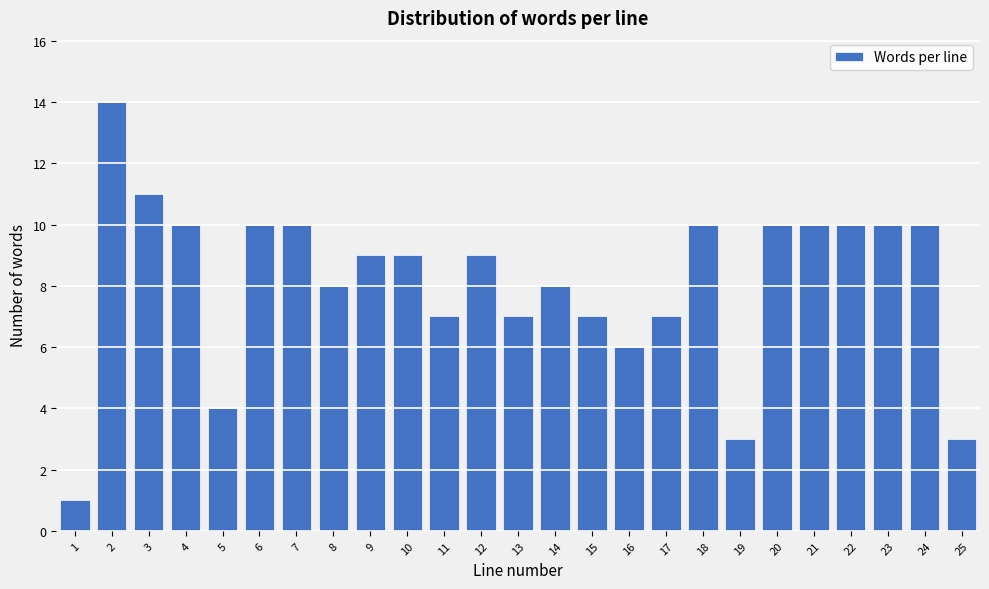

Reading left to right, transcribe all the data shown in this chart.

1=1	2=14	3=11	4=10	5=4	6=10	7=10	8=8	9=9	10=9	11=7	12=9	13=7	14=8	15=7	16=6	17=7	18=10	19=3	20=10	21=10	22=10	23=10	24=10	25=3